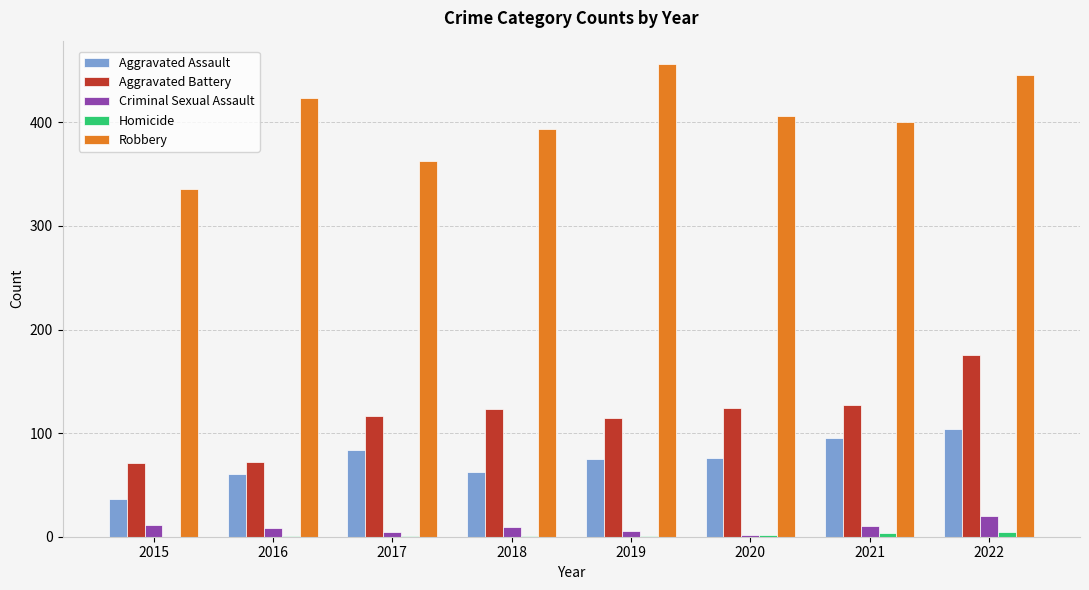

How many groups of bars are there?

8